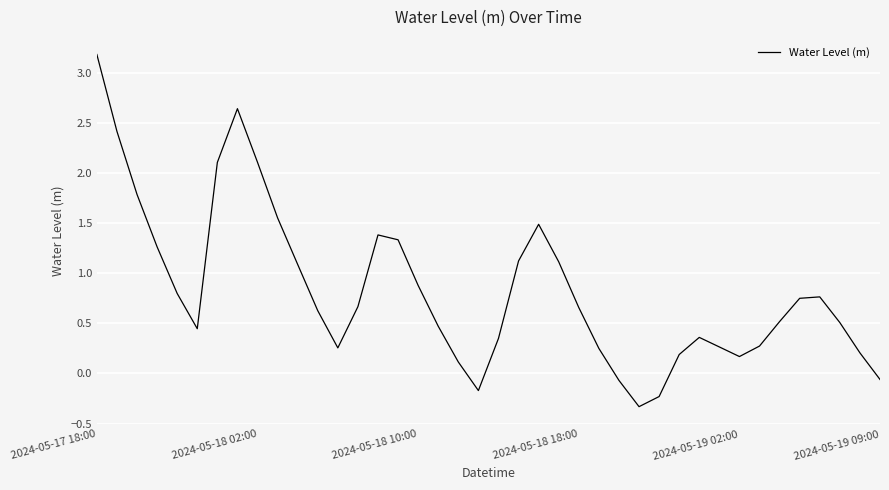

What is the difference between the maximum and minimum values?

3.5